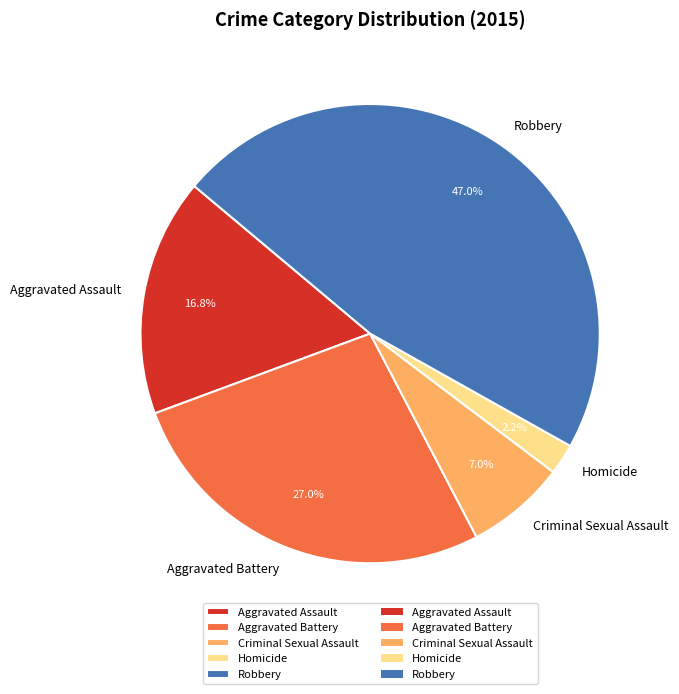

Do Criminal Sexual Assault and Robbery together represent more than half of the pie?

Yes